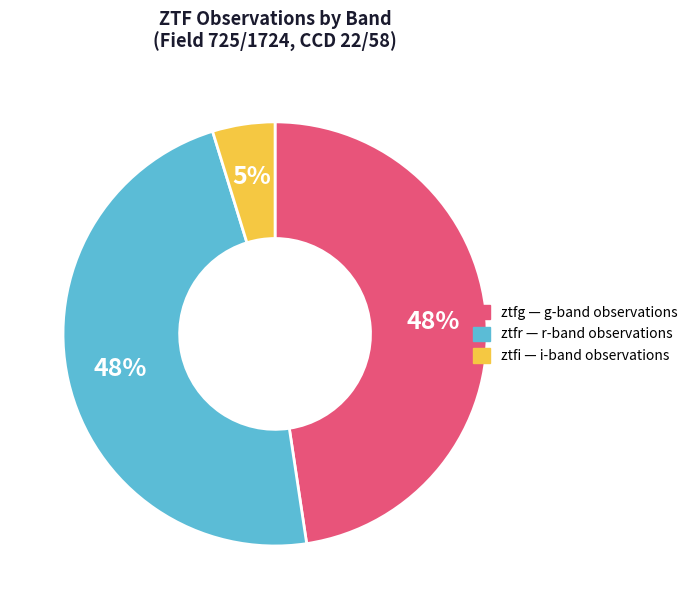

How many slices are in this pie chart?

3